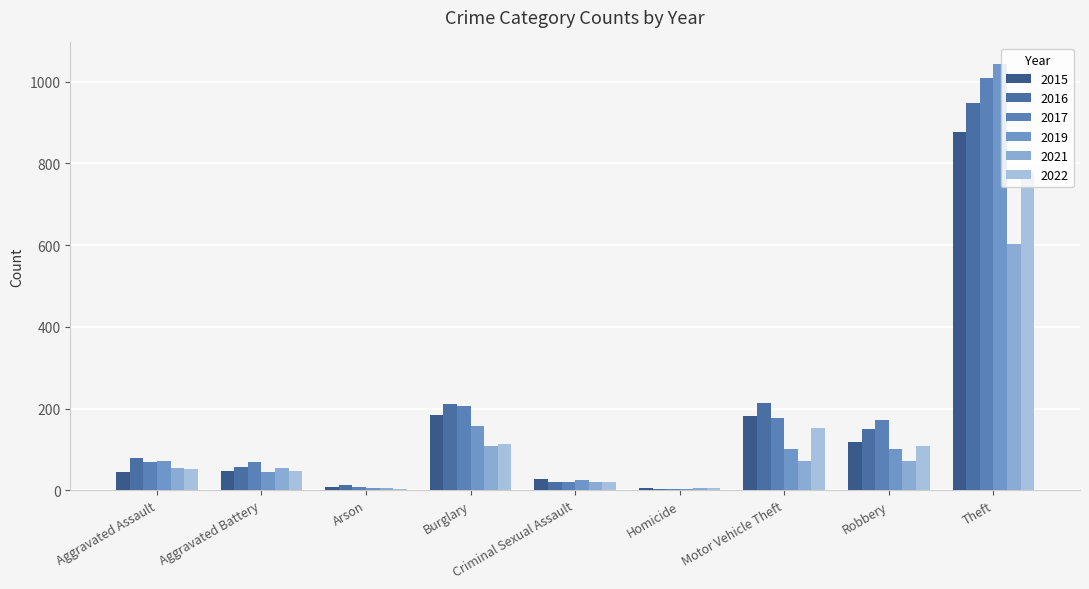

What is the minimum value for 2022?

3